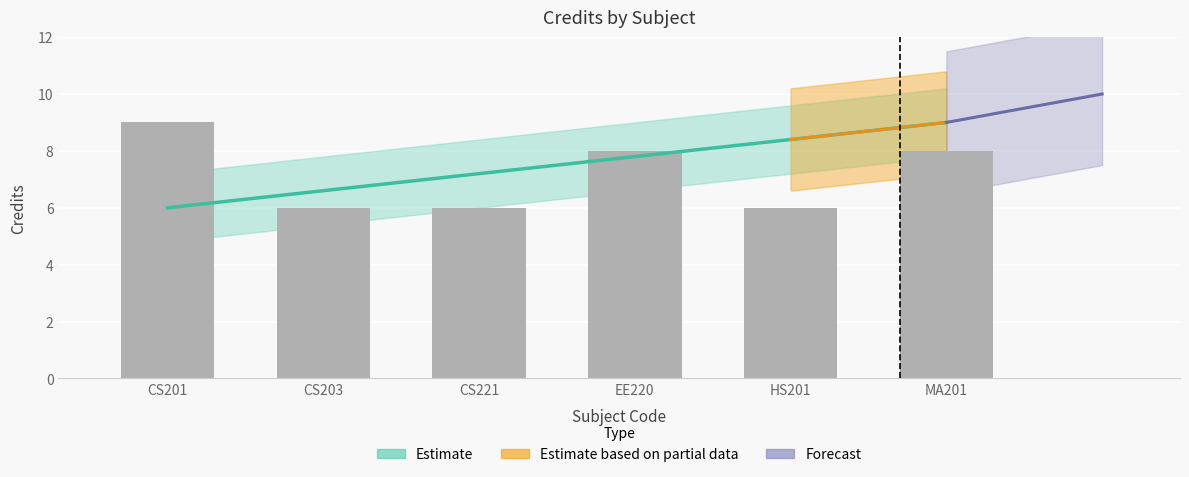

What is the average value?

7